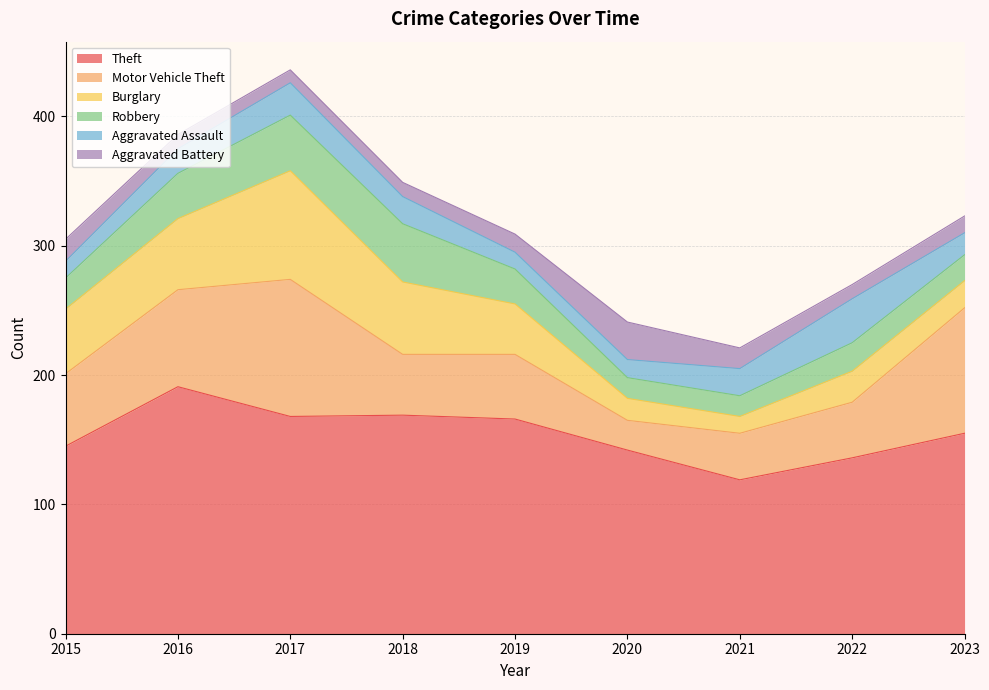

How many intersections are there between Aggravated Assault and Aggravated Battery?

3